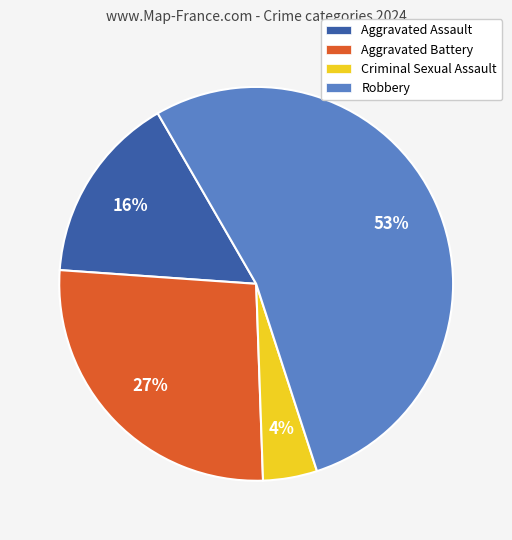

To the nearest percent, what is the average slice percentage?

25%